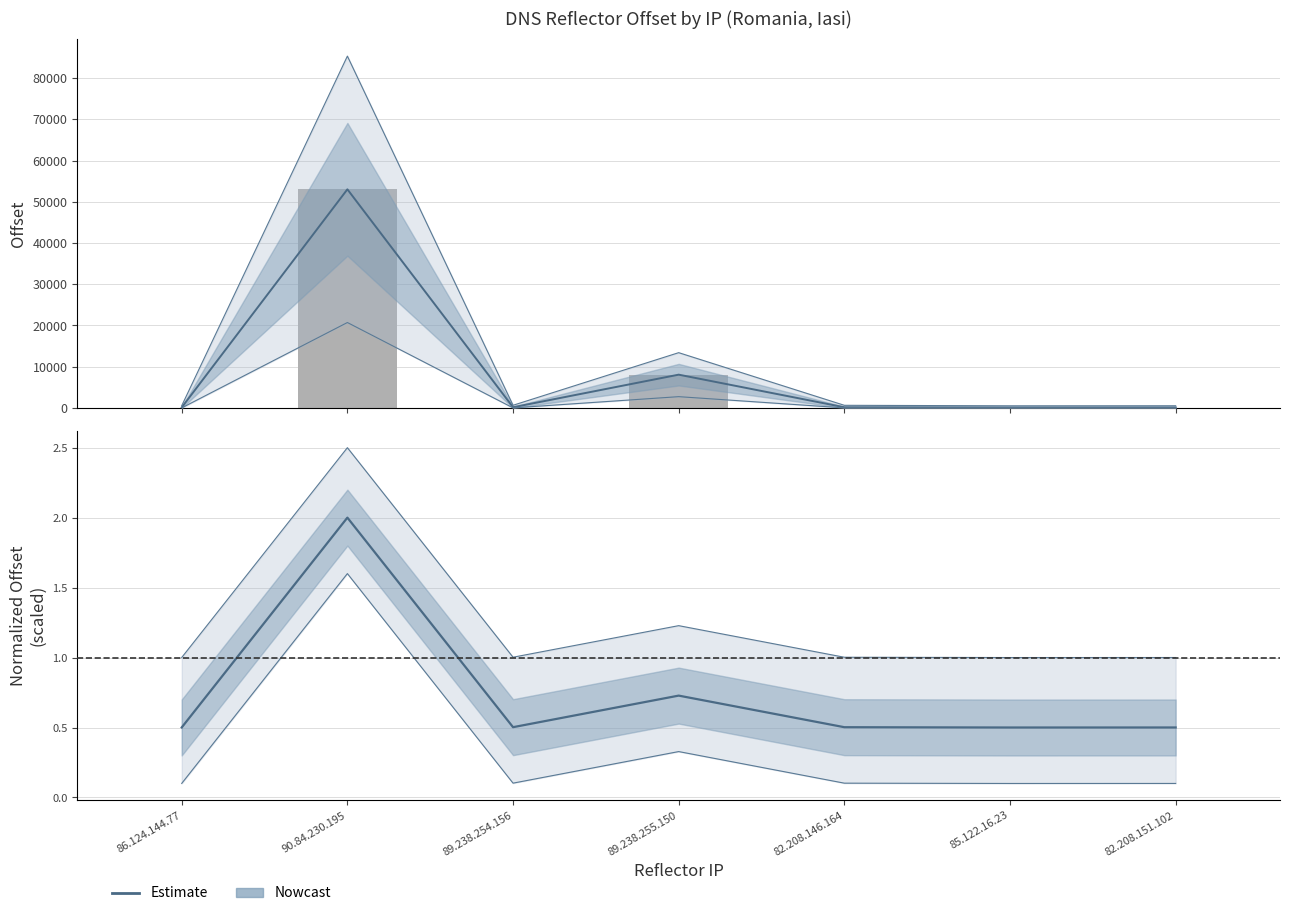

Does the chart contain any negative values?

No